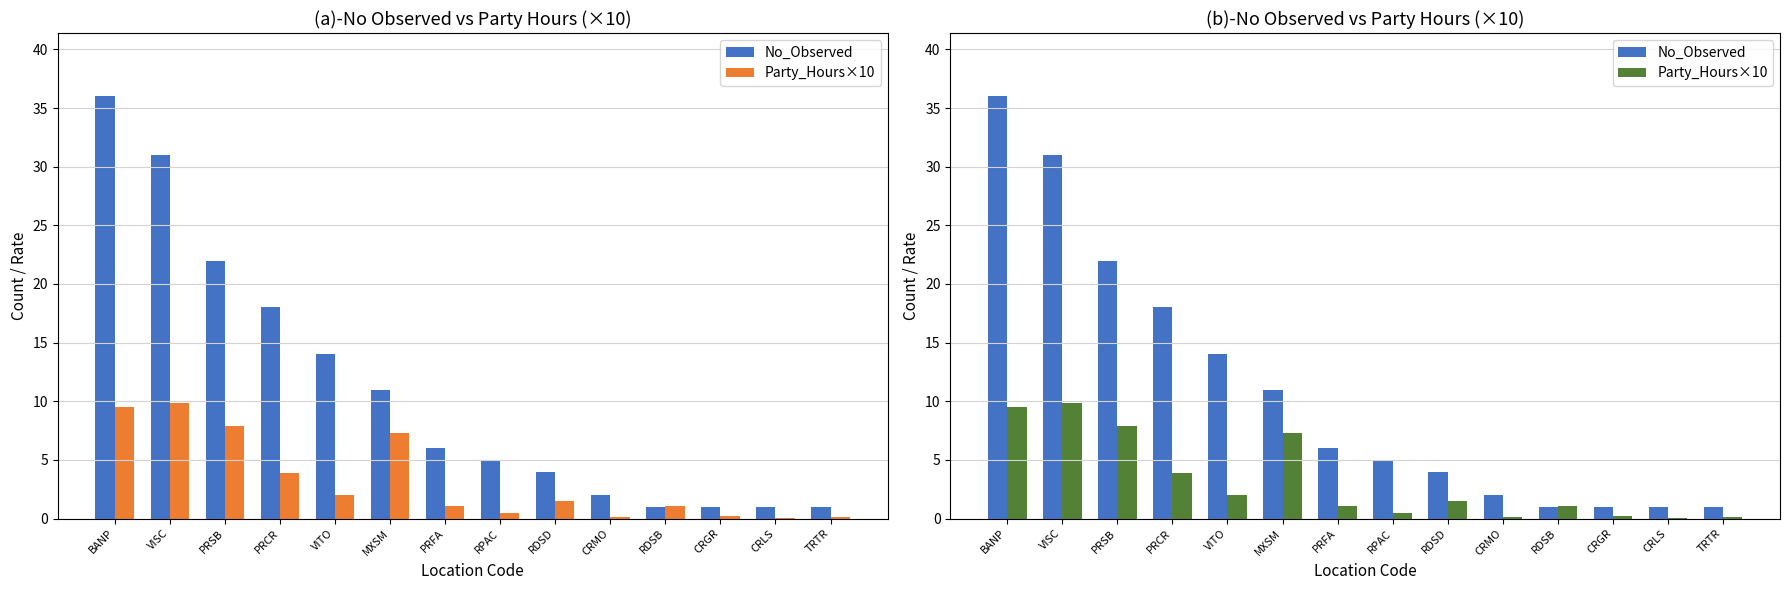

Count the number of categories in the chart.

14